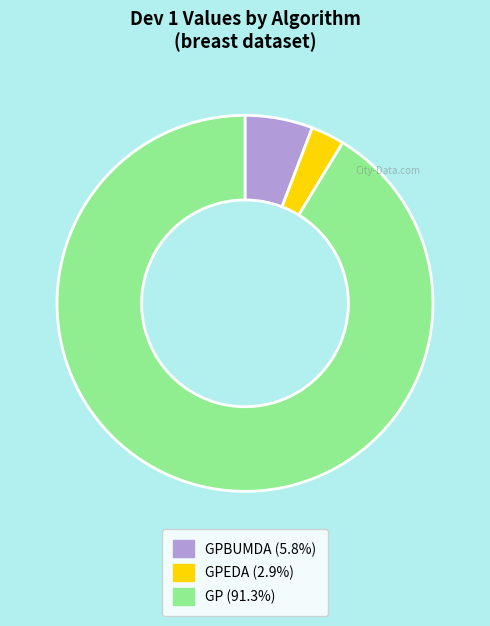

Approximately how many times larger is the value at GPEDA (2.9%) compared to GPBUMDA (5.8%)?

0.5